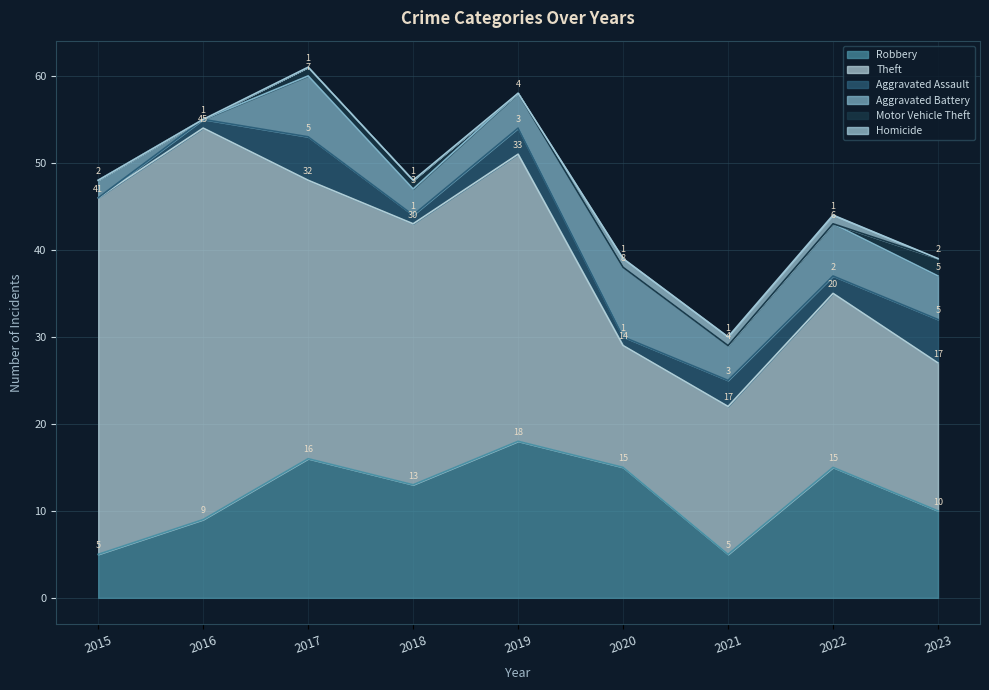

The Robbery series shows 9 at 2016. True or false?

True